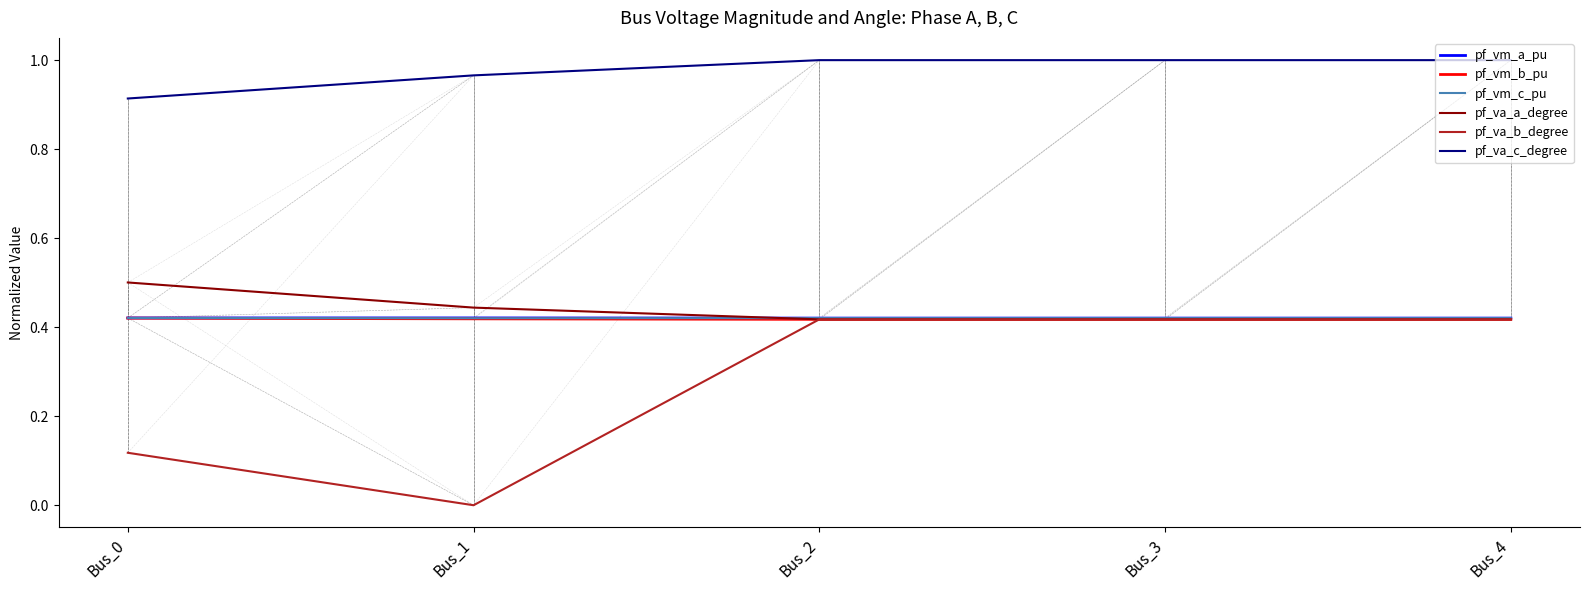

What are all the series names shown in the legend?

pf_vm_a_pu, pf_vm_b_pu, pf_vm_c_pu, pf_va_a_degree, pf_va_b_degree, pf_va_c_degree